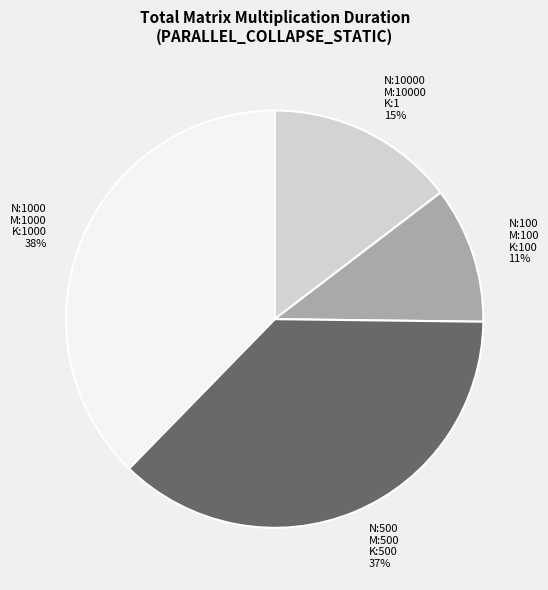

To the nearest percent, what is the difference between the largest and smallest slice percentages?

27%